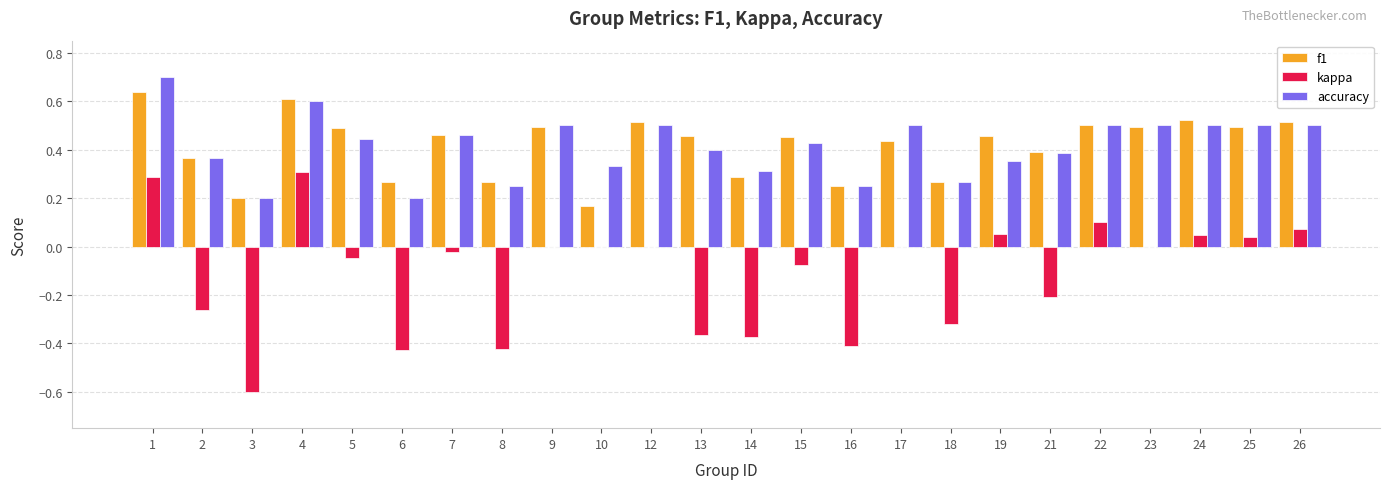

What is the sum of the f1 values at 16 and 22?

0.8